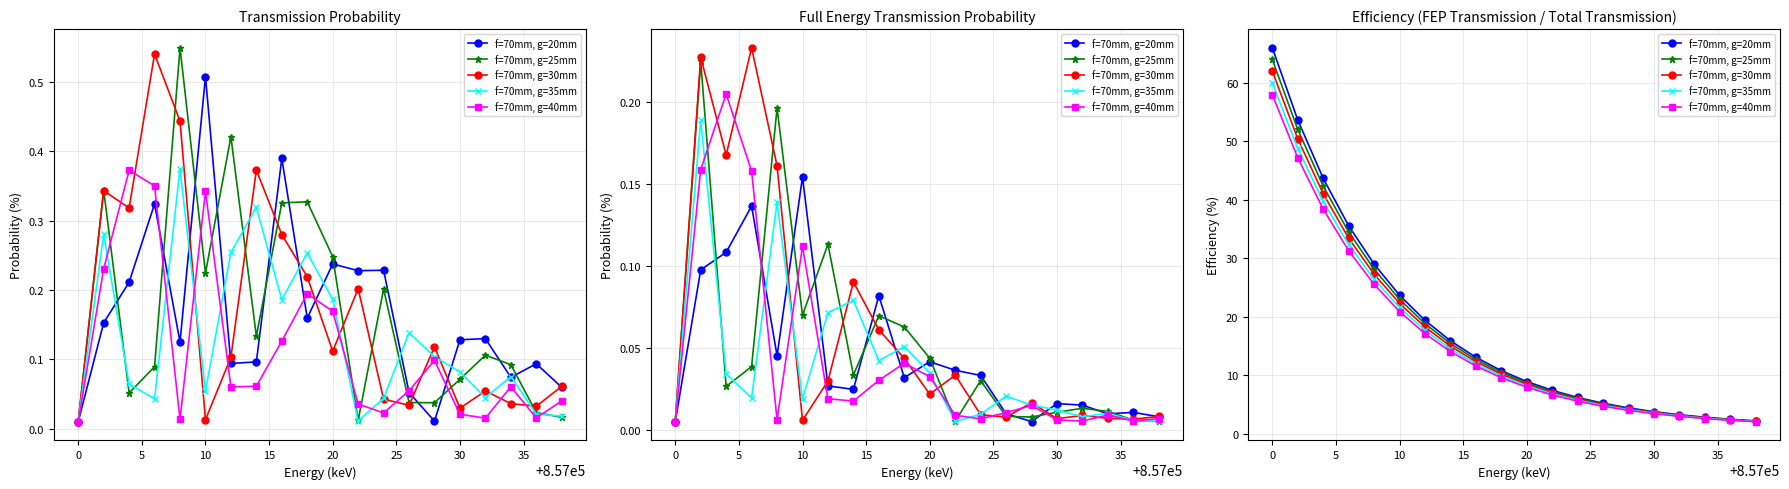

What is the maximum value shown in the chart?

66.0